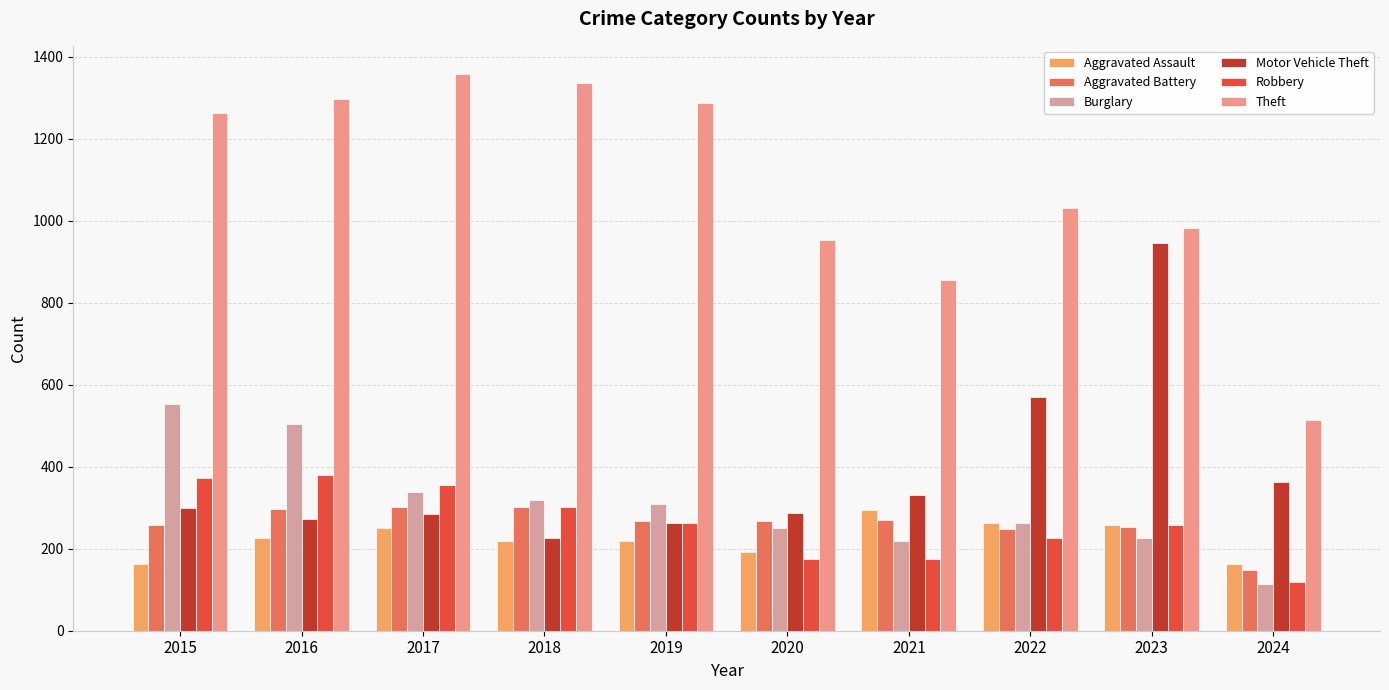

Which category has the lowest value across all series?

2024